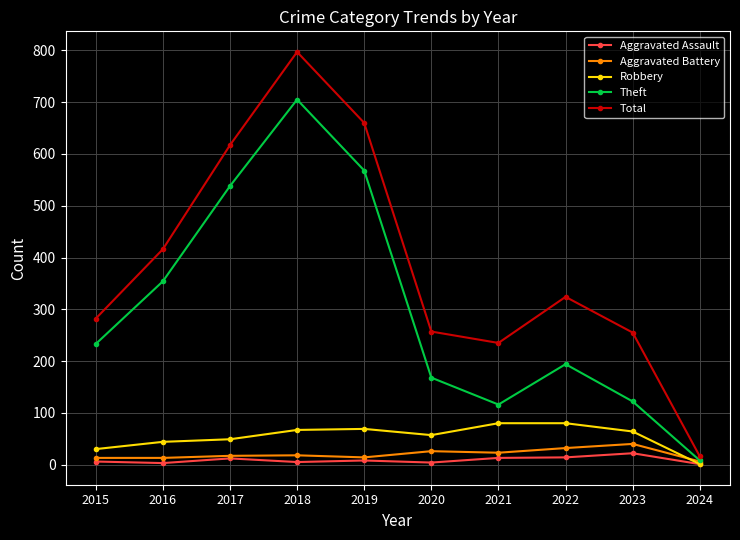

The value of Theft at 2015 is 377. True or false?

False